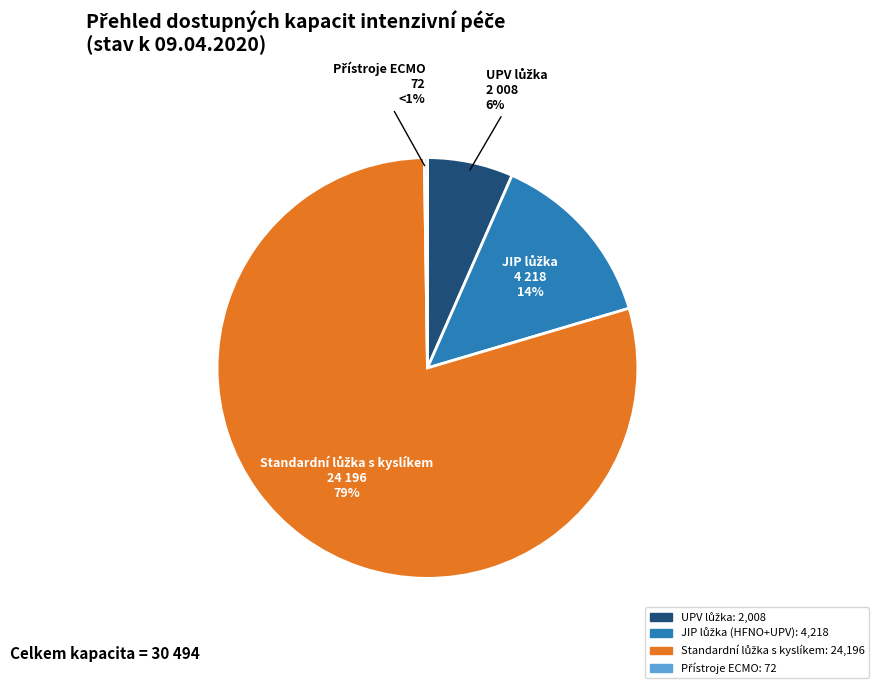

Does Standardní lůžka s kyslíkem account for over 50% of the chart?

Yes